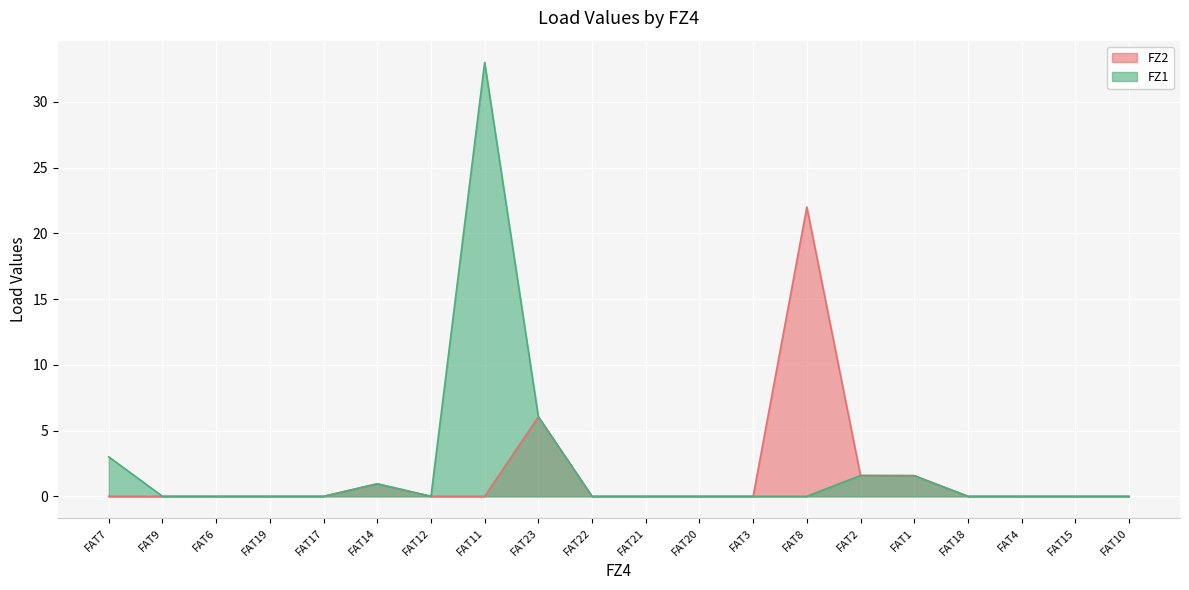

At how many categories does at least one series exceed 21?

2